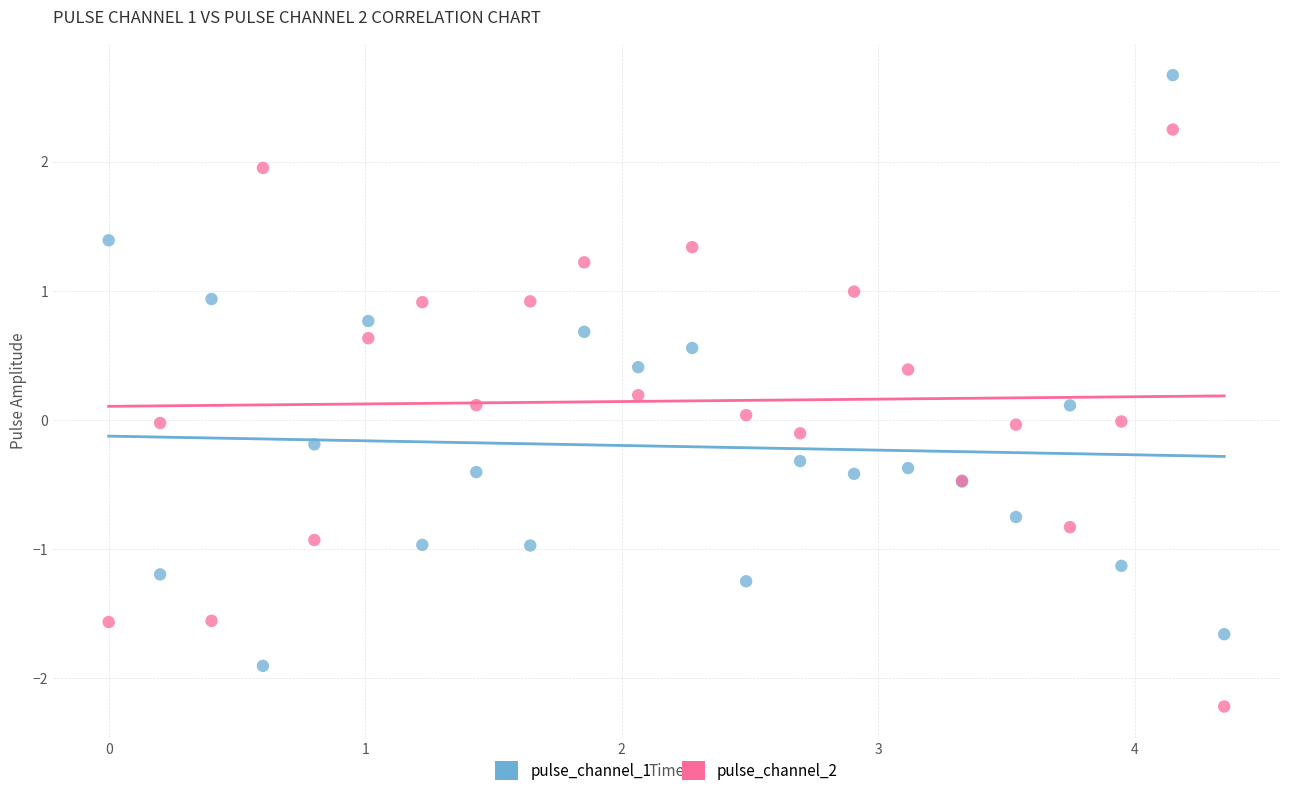

What are all the series names shown in the legend?

pulse_channel_1, pulse_channel_2